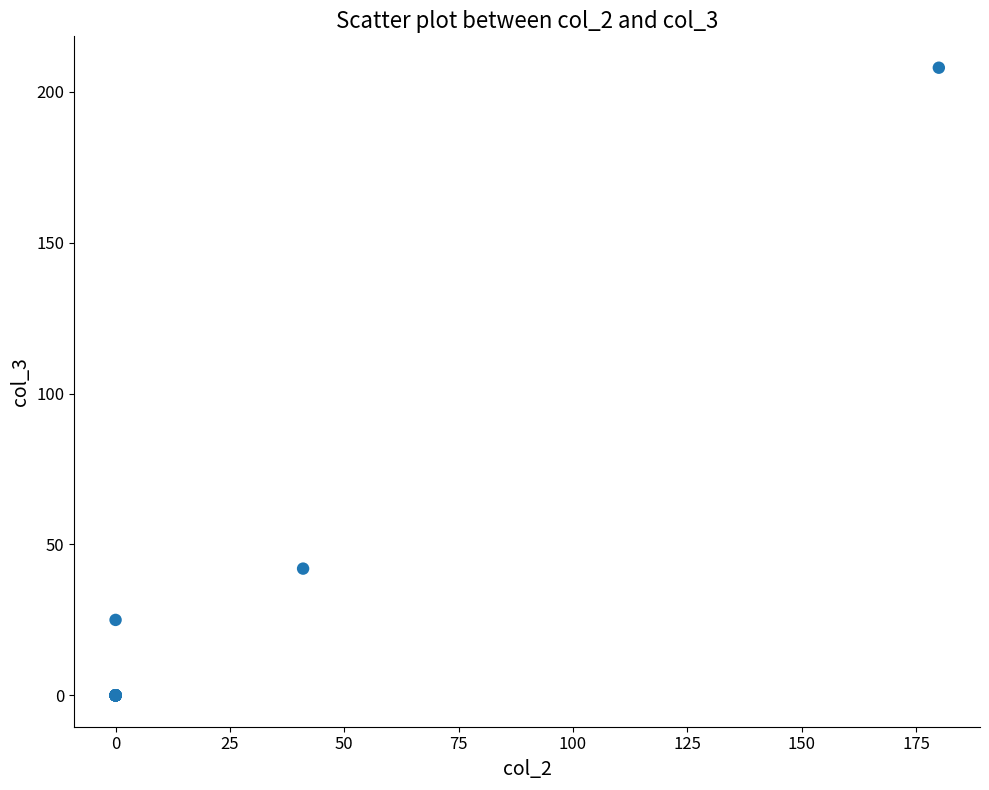

What Y value in the scatter plot is closest to 104?

42